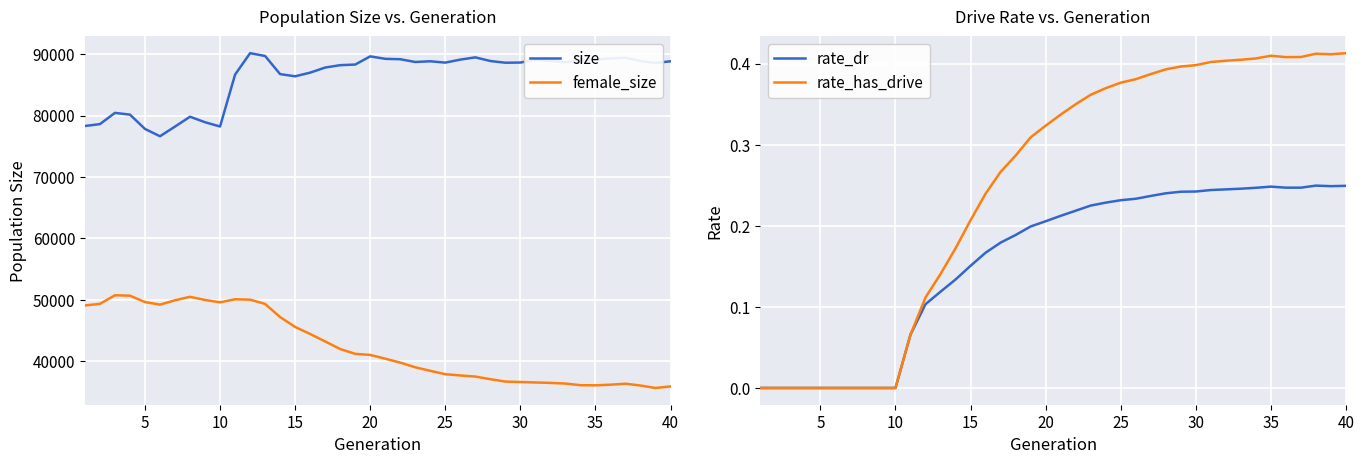

Rank the series by their maximum value, from lowest to highest.

rate_dr, rate_has_drive, female_size, size